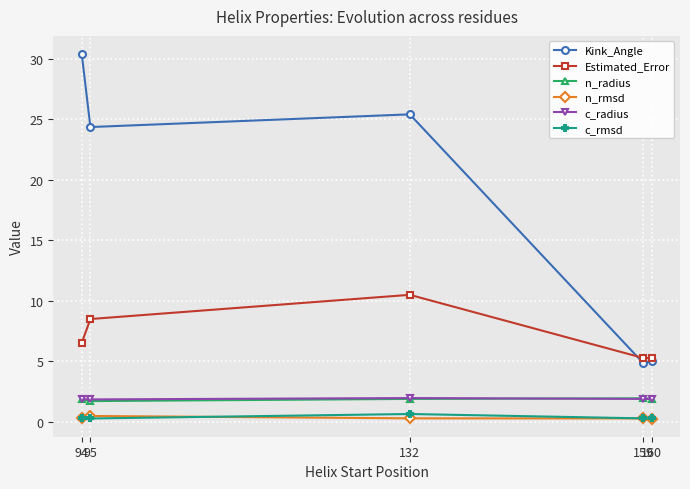

Read the c_rmsd value at 94.

0.3